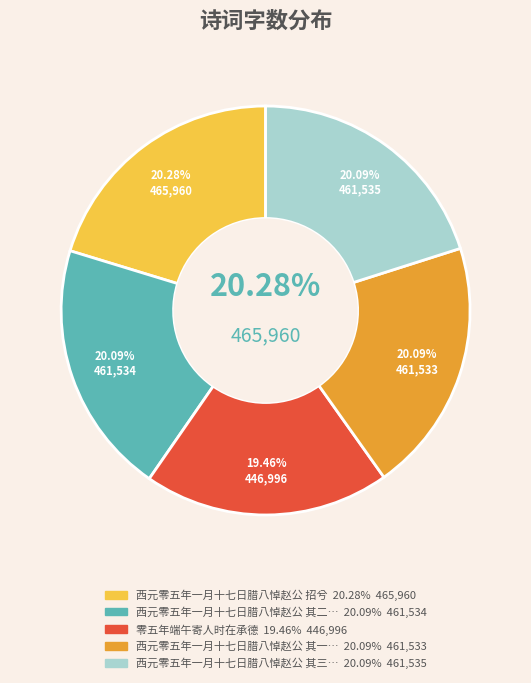

What is the change in value from 西元零五年一月十七日腊八悼赵公 其一 招兮 to 西元零五年一月十七日腊八悼赵公 其三 哀吁?

+2